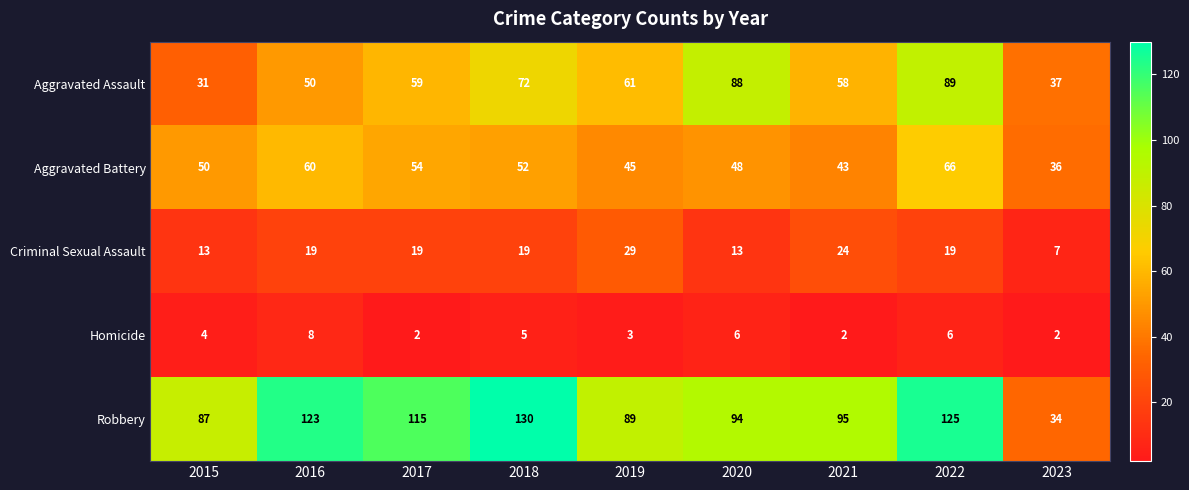

True or false: Aggravated Battery has a value of 66 at 2022.

True